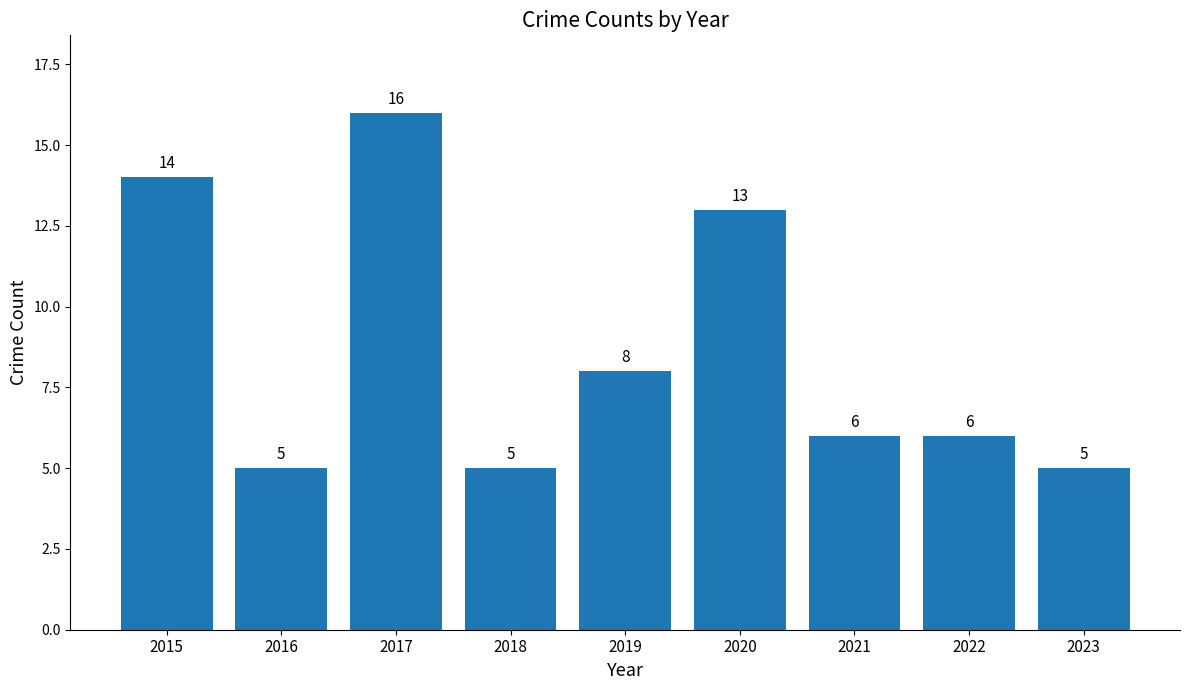

Is it true that the value at 2016 is 1?

False